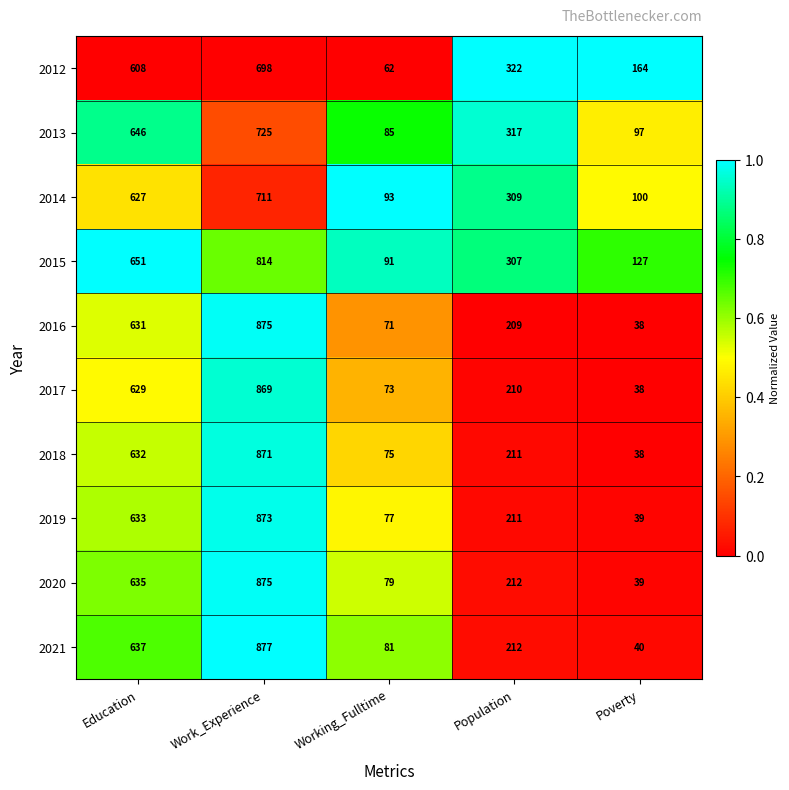

True or false: 2014 has a value of 346 at Work_Experience.

False